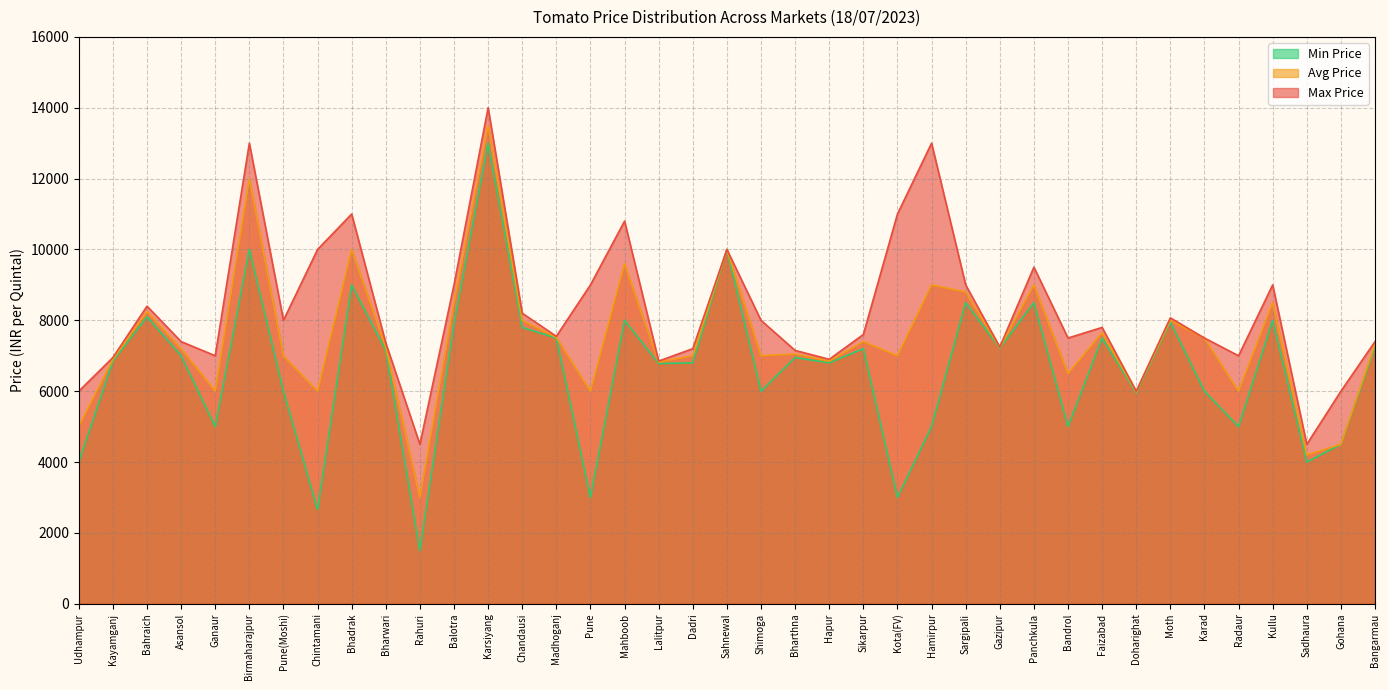

Reading left to right, list all the values displayed in this chart.

Avg Price: 5000	6900	8250	7200	6000	12000	7000	6000	10000	7250	3000	8500	13500	8000	7520	6000	9600	6820	7000	10000	7000	7050	6850	7400	7000	9000	8800	7228	9000	6500	7650	5980	8000	7500	6000	8500	4200	4500	7325
Max Price: 6000	6950	8400	7400	7000	13000	8000	10000	11000	7360	4500	9000	14000	8200	7550	9000	10800	6850	7200	10000	8000	7150	6900	7600	11000	13000	9000	7248	9500	7500	7800	6000	8070	7500	7000	9000	4500	6000	7400
Min Price: 4000	6850	8100	7000	5000	10000	6000	2660	9000	7150	1500	7900	13000	7800	7500	3000	8000	6780	6800	10000	6000	6950	6800	7200	3000	5000	8500	7215	8500	5000	7500	5950	7950	6000	5000	8000	4000	4500	7250